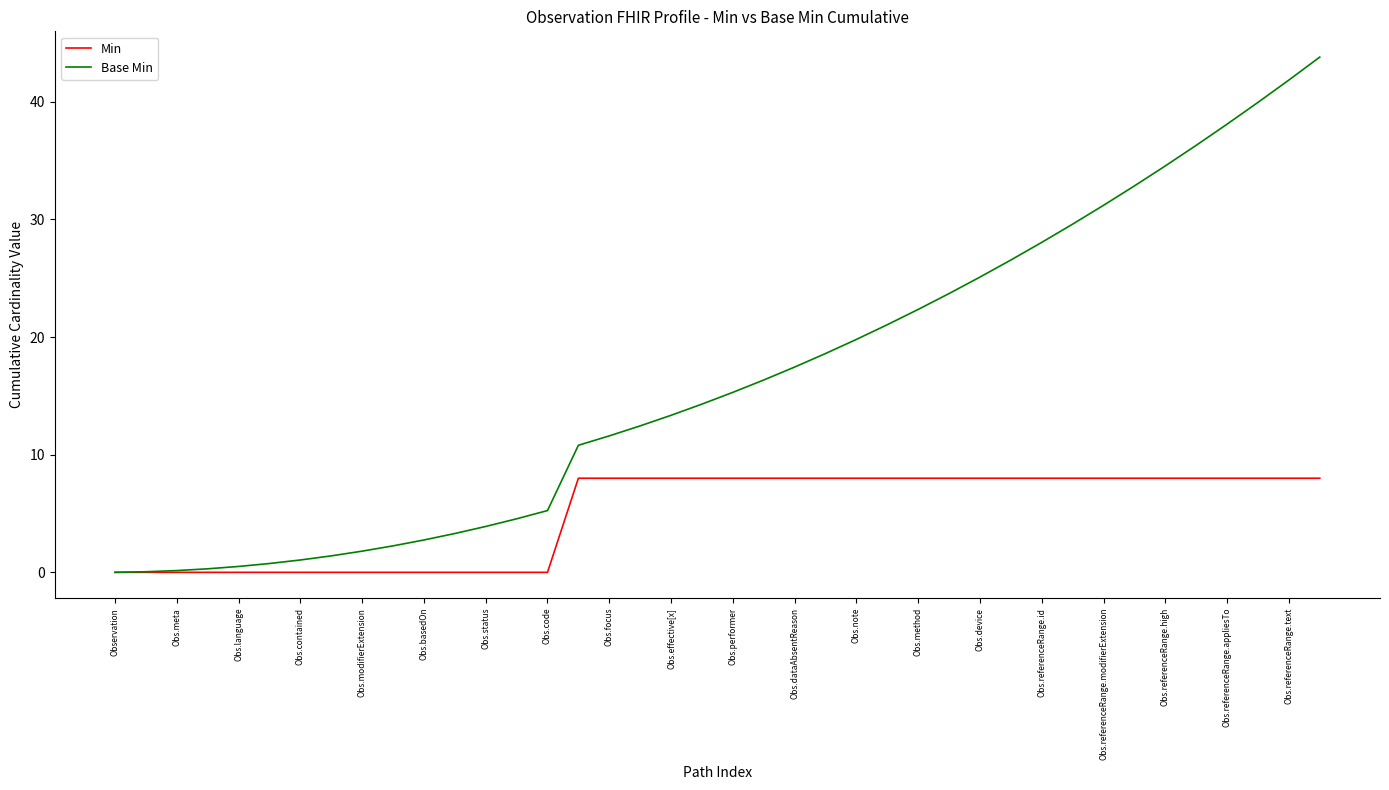

Which series has the largest total across all categories?

Base Min